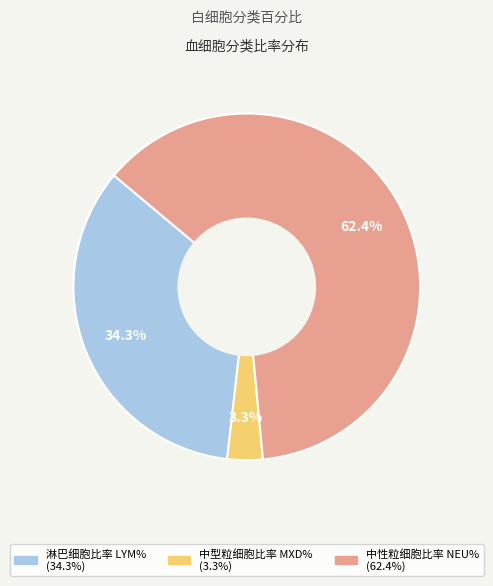

Which category has the biggest portion of the pie?

中性粒细胞比率 NEU%